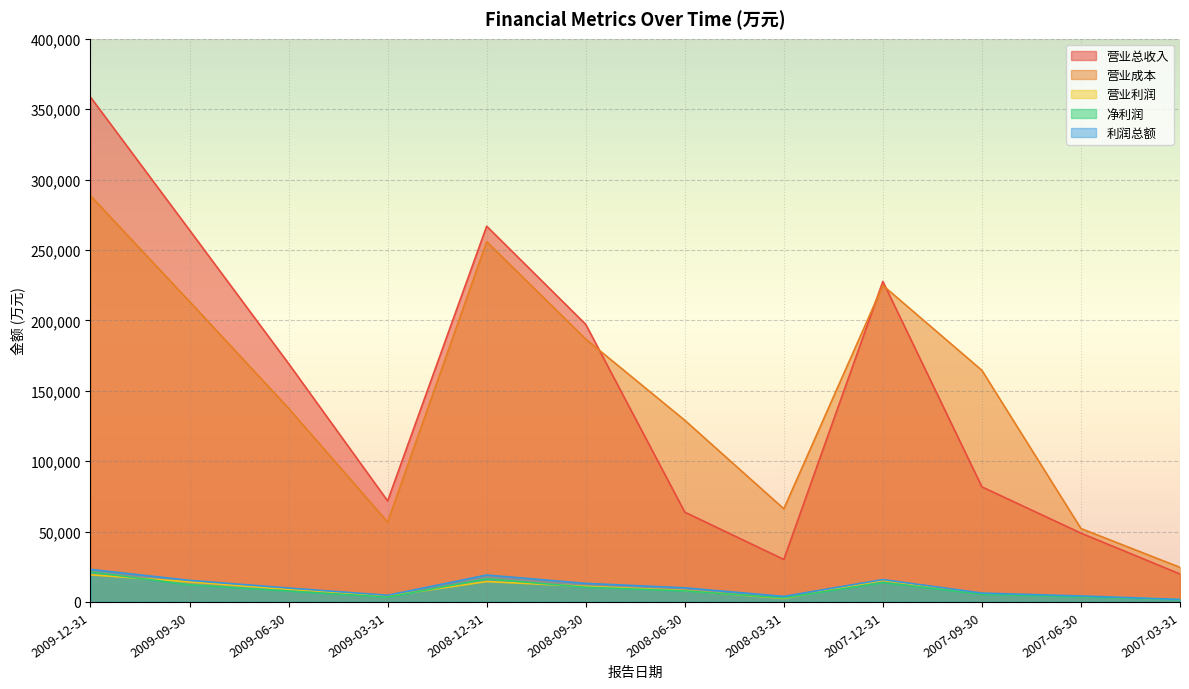

What is the difference between the highest and lowest values at 2009-06-30?

161516